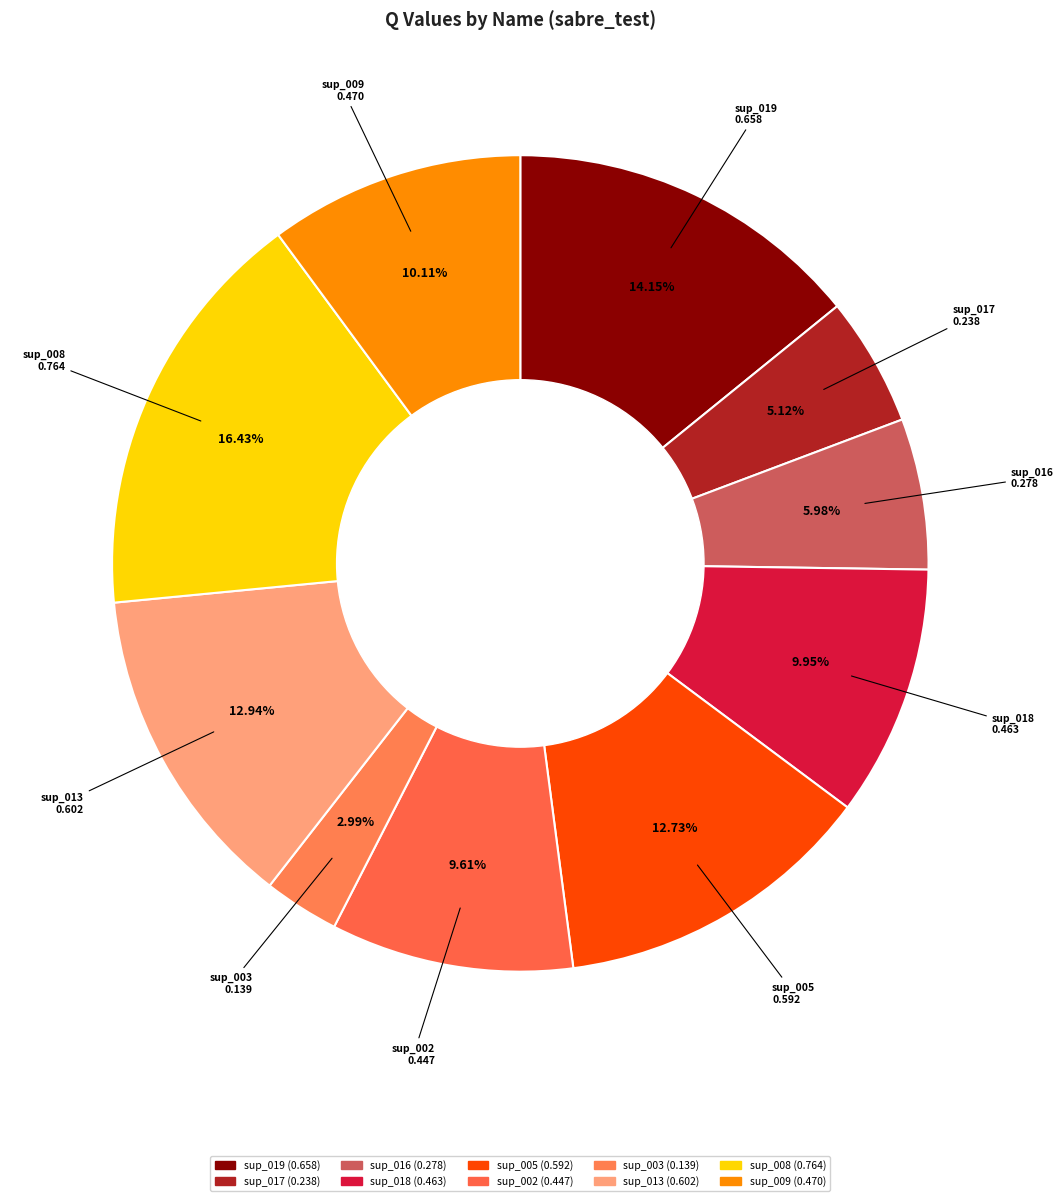

To the nearest percent, what percentage of the pie is sup_003?

3%